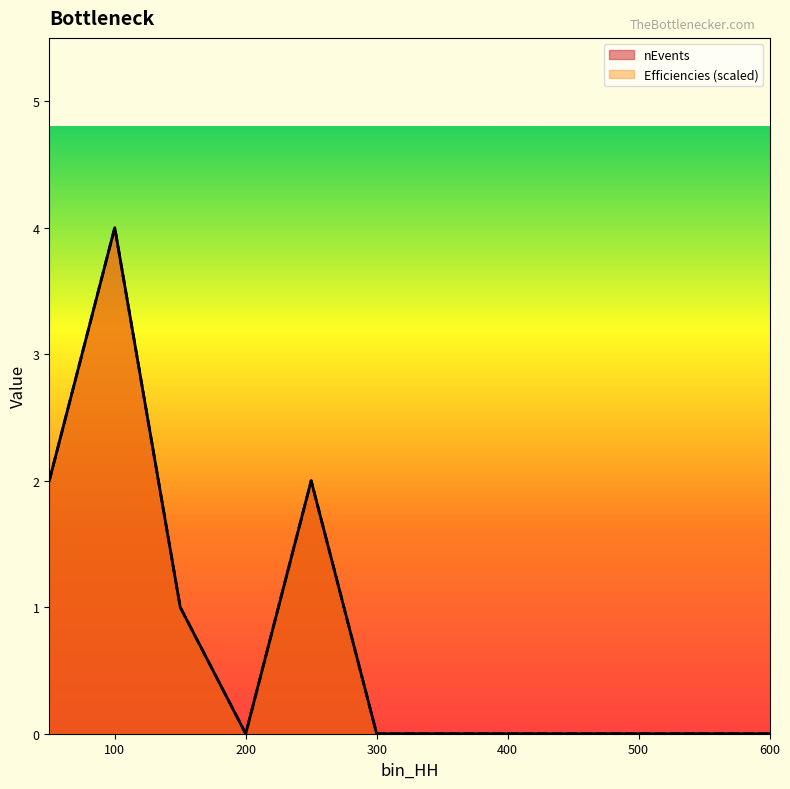

True or false: nEvents and Efficiencies cross at least once.

False